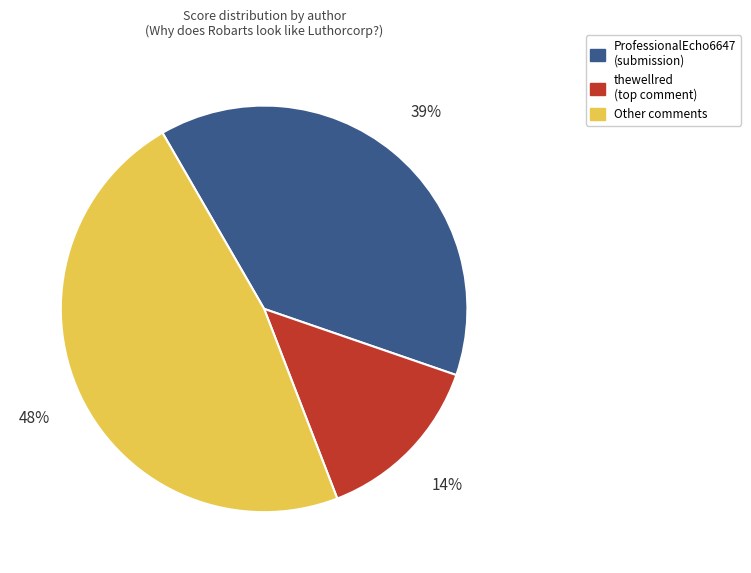

Which category has the biggest portion of the pie?

Other comments